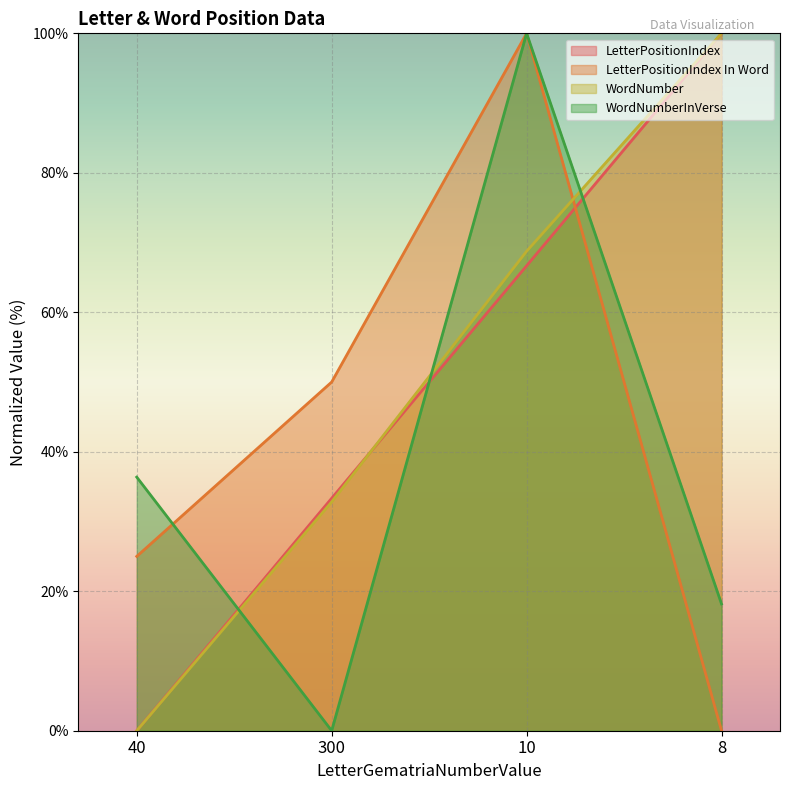

The LetterPositionIndex In Word series shows 0.0 at 8. True or false?

True